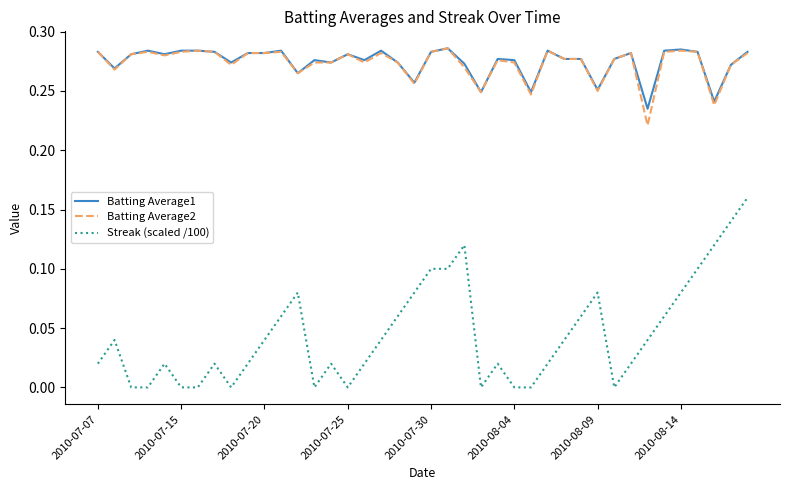

True or false: Streak (scaled /100) and Batting Average2 intersect in this chart.

False